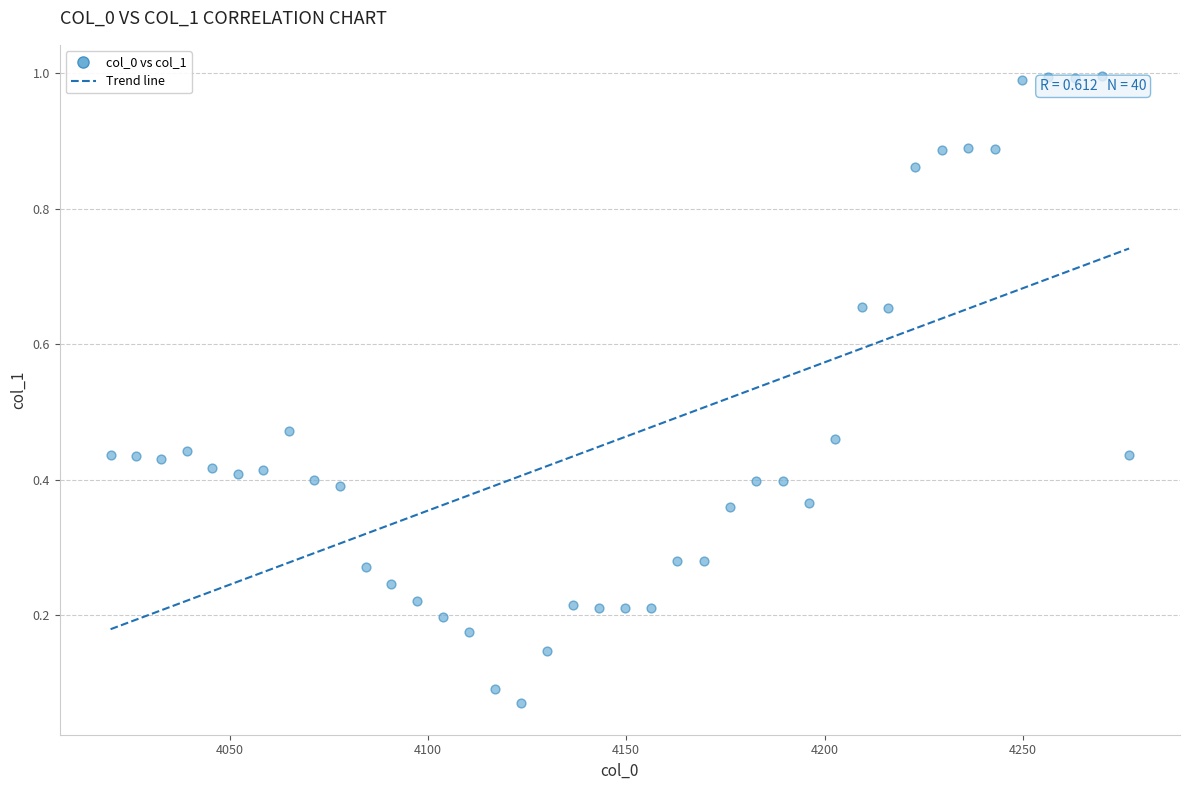

What is the range of X values (max minus min)?

256.8